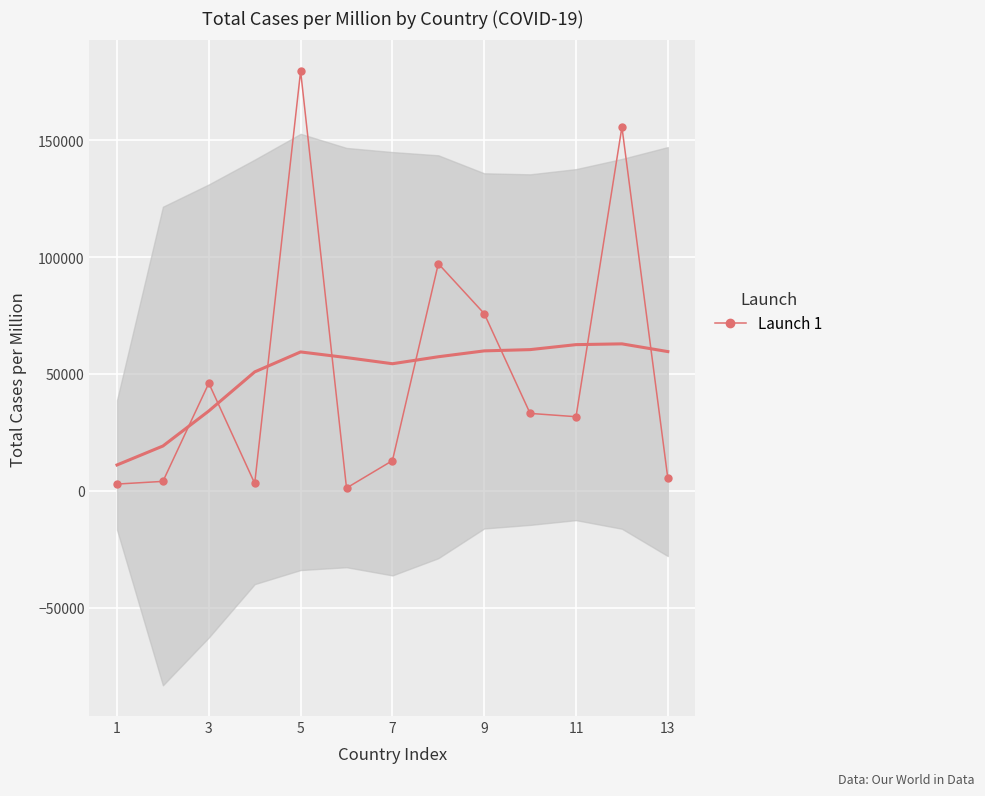

How many lines are shown in the chart?

1